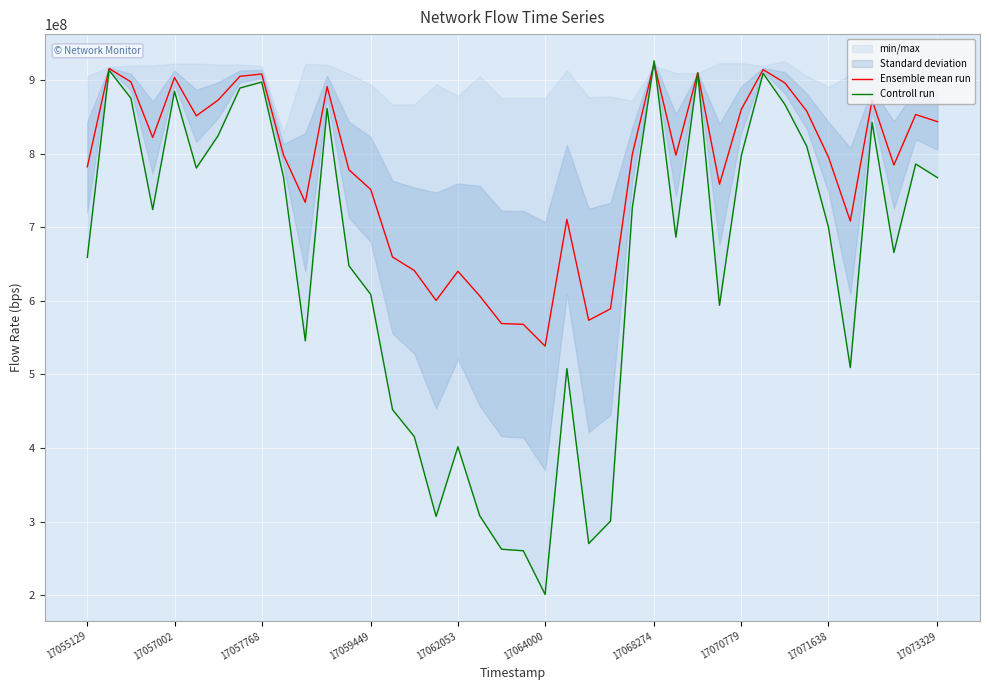

List the series in order of their overall mean, lowest first.

Controll run, Ensemble mean run